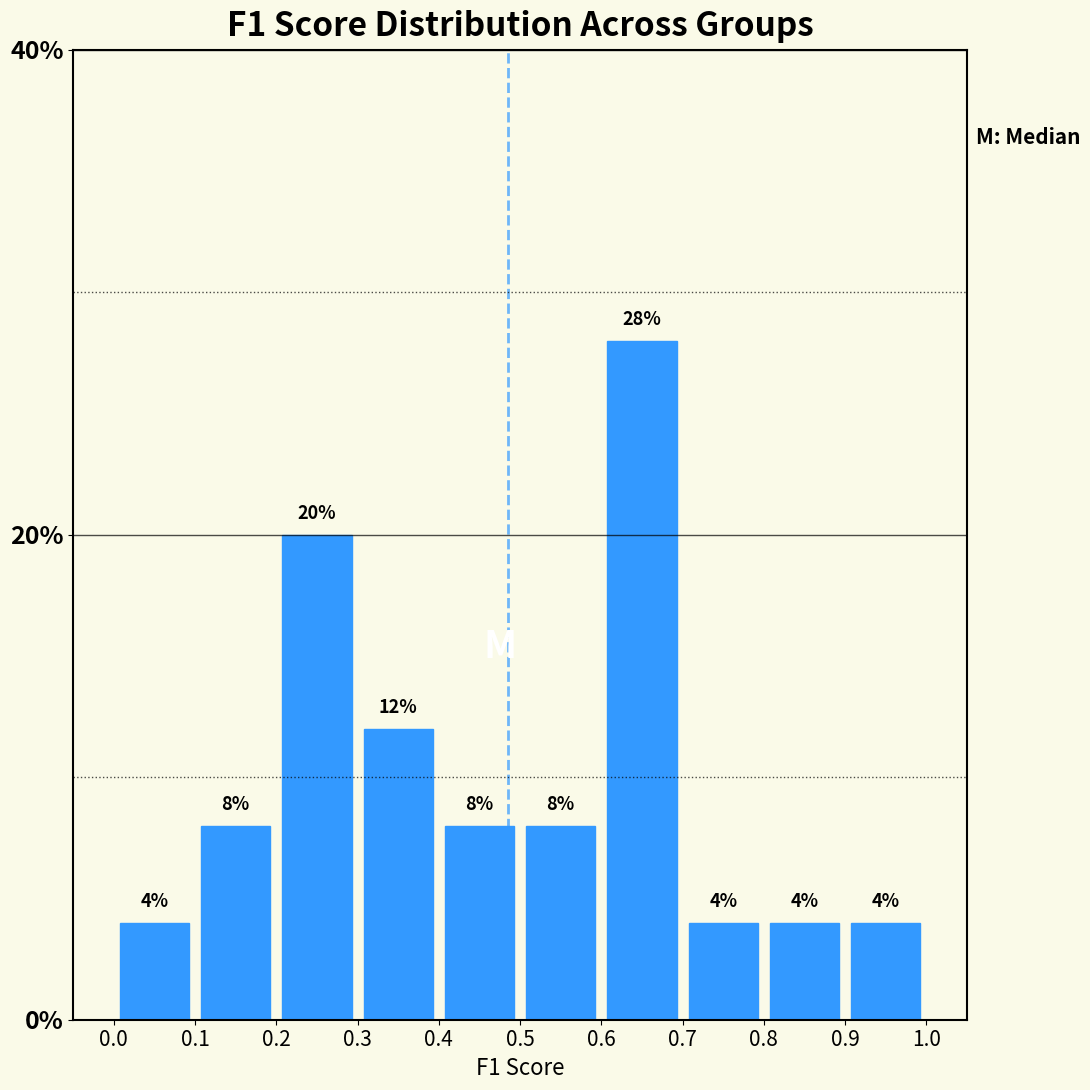

Reading left to right, transcribe this chart: for each bar, give the range it covers on the x-axis and its height.

0.0 to 0.1: 4
0.1 to 0.2: 8
0.2 to 0.3: 20
0.3 to 0.4: 12
0.4 to 0.5: 8
0.5 to 0.6: 8
0.6 to 0.7: 28
0.7 to 0.8: 4
0.8 to 0.9: 4
0.9 to 1.0: 4